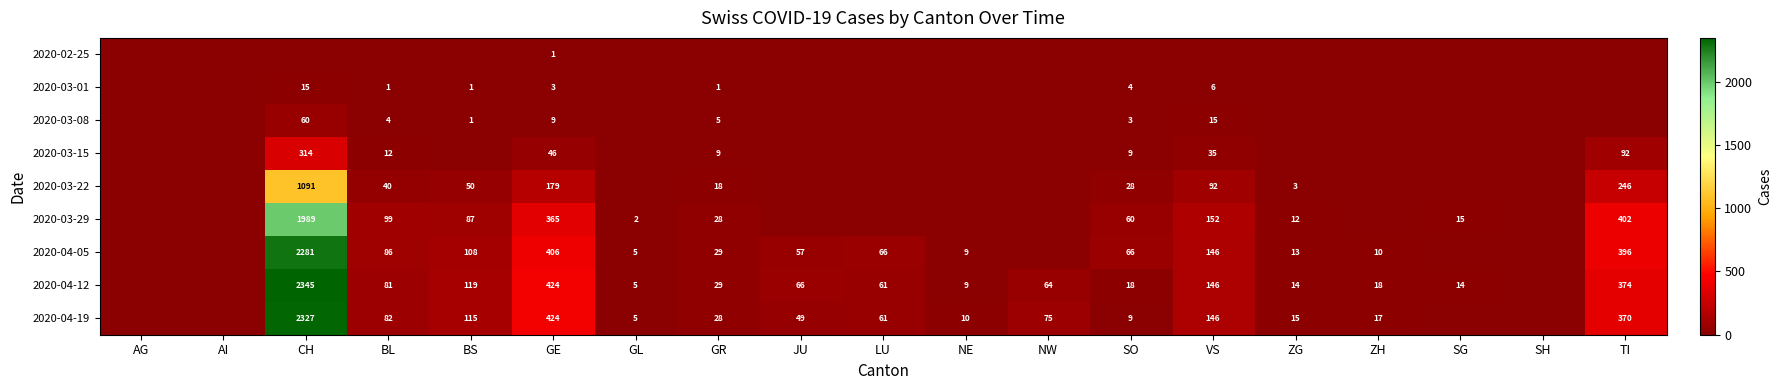

At how many categories does at least one series exceed 1226?

1